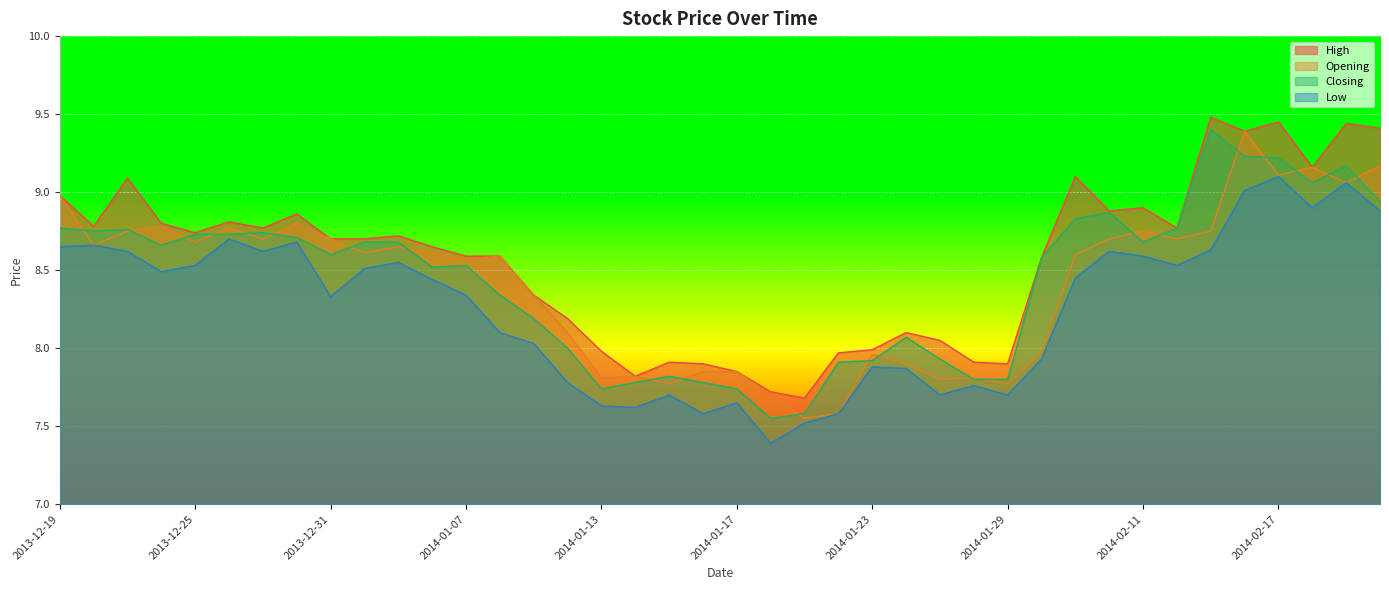

Reading right to left, extract all data points from this chart.

High: 2014-02-20=9.4	2014-02-19=9.4	2014-02-18=9.2	2014-02-17=9.4	2014-02-14=9.4	2014-02-13=9.5	2014-02-12=8.8	2014-02-11=8.9	2014-02-10=8.9	2014-02-07=9.1	2014-01-30=8.6	2014-01-29=7.9	2014-01-28=7.9	2014-01-27=8.1	2014-01-24=8.1	2014-01-23=8.0	2014-01-22=8.0	2014-01-21=7.7	2014-01-20=7.7	2014-01-17=7.8	2014-01-16=7.9	2014-01-15=7.9	2014-01-14=7.8	2014-01-13=8.0	2014-01-10=8.2	2014-01-09=8.3	2014-01-08=8.6	2014-01-07=8.6	2014-01-06=8.7	2014-01-03=8.7	2014-01-02=8.7	2013-12-31=8.7	2013-12-30=8.9	2013-12-27=8.8	2013-12-26=8.8	2013-12-25=8.7	2013-12-24=8.8	2013-12-23=9.1	2013-12-20=8.8	2013-12-19=9.0
Opening: 2014-02-20=9.2	2014-02-19=9.1	2014-02-18=9.2	2014-02-17=9.1	2014-02-14=9.4	2014-02-13=8.8	2014-02-12=8.7	2014-02-11=8.8	2014-02-10=8.7	2014-02-07=8.6	2014-01-30=8.0	2014-01-29=7.8	2014-01-28=7.8	2014-01-27=7.8	2014-01-24=7.9	2014-01-23=8.0	2014-01-22=7.6	2014-01-21=7.5	2014-01-20=7.7	2014-01-17=7.8	2014-01-16=7.8	2014-01-15=7.8	2014-01-14=7.8	2014-01-13=7.8	2014-01-10=8.1	2014-01-09=8.3	2014-01-08=8.6	2014-01-07=8.6	2014-01-06=8.6	2014-01-03=8.7	2014-01-02=8.6	2013-12-31=8.7	2013-12-30=8.8	2013-12-27=8.7	2013-12-26=8.8	2013-12-25=8.7	2013-12-24=8.8	2013-12-23=8.8	2013-12-20=8.7	2013-12-19=9.0
Closing: 2014-02-20=8.9	2014-02-19=9.2	2014-02-18=9.1	2014-02-17=9.2	2014-02-14=9.2	2014-02-13=9.4	2014-02-12=8.8	2014-02-11=8.7	2014-02-10=8.9	2014-02-07=8.8	2014-01-30=8.6	2014-01-29=7.8	2014-01-28=7.8	2014-01-27=7.9	2014-01-24=8.1	2014-01-23=7.9	2014-01-22=7.9	2014-01-21=7.6	2014-01-20=7.5	2014-01-17=7.7	2014-01-16=7.8	2014-01-15=7.8	2014-01-14=7.8	2014-01-13=7.7	2014-01-10=8.0	2014-01-09=8.2	2014-01-08=8.3	2014-01-07=8.5	2014-01-06=8.5	2014-01-03=8.7	2014-01-02=8.7	2013-12-31=8.6	2013-12-30=8.7	2013-12-27=8.7	2013-12-26=8.7	2013-12-25=8.7	2013-12-24=8.7	2013-12-23=8.8	2013-12-20=8.8	2013-12-19=8.8
Low: 2014-02-20=8.9	2014-02-19=9.1	2014-02-18=8.9	2014-02-17=9.1	2014-02-14=9.0	2014-02-13=8.6	2014-02-12=8.5	2014-02-11=8.6	2014-02-10=8.6	2014-02-07=8.4	2014-01-30=7.9	2014-01-29=7.7	2014-01-28=7.8	2014-01-27=7.7	2014-01-24=7.9	2014-01-23=7.9	2014-01-22=7.6	2014-01-21=7.5	2014-01-20=7.4	2014-01-17=7.7	2014-01-16=7.6	2014-01-15=7.7	2014-01-14=7.6	2014-01-13=7.6	2014-01-10=7.8	2014-01-09=8.0	2014-01-08=8.1	2014-01-07=8.3	2014-01-06=8.4	2014-01-03=8.6	2014-01-02=8.5	2013-12-31=8.3	2013-12-30=8.7	2013-12-27=8.6	2013-12-26=8.7	2013-12-25=8.5	2013-12-24=8.5	2013-12-23=8.6	2013-12-20=8.7	2013-12-19=8.7